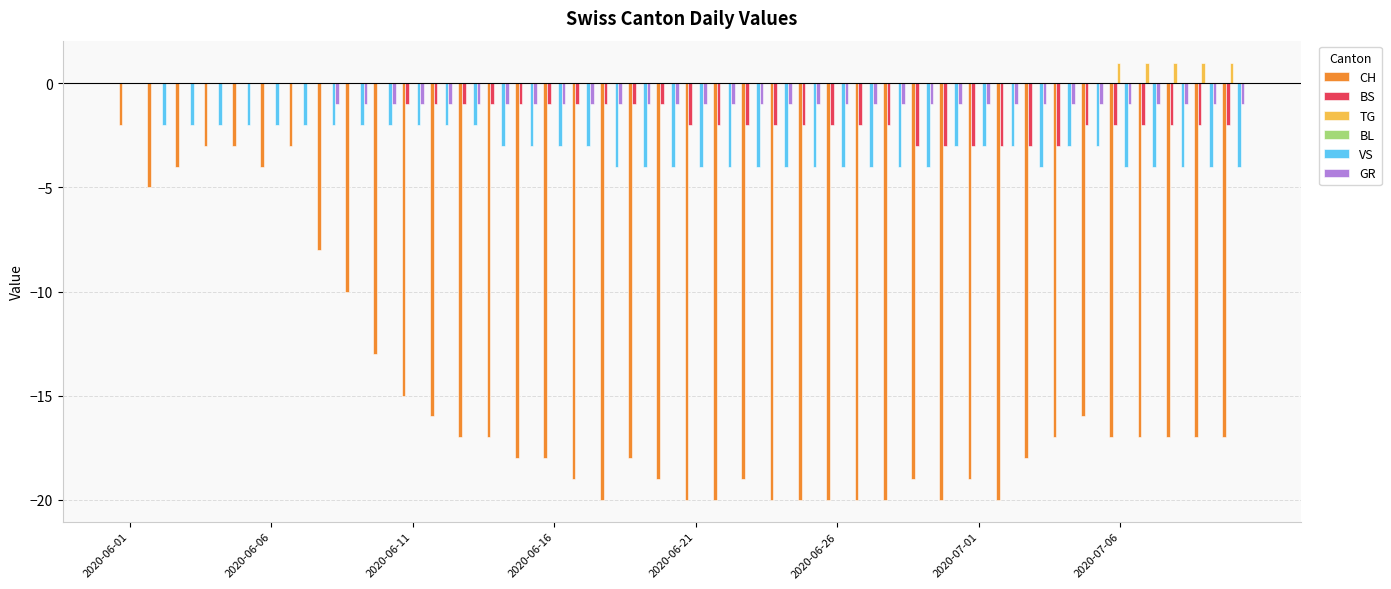

What is the sum of all CH values?

-605